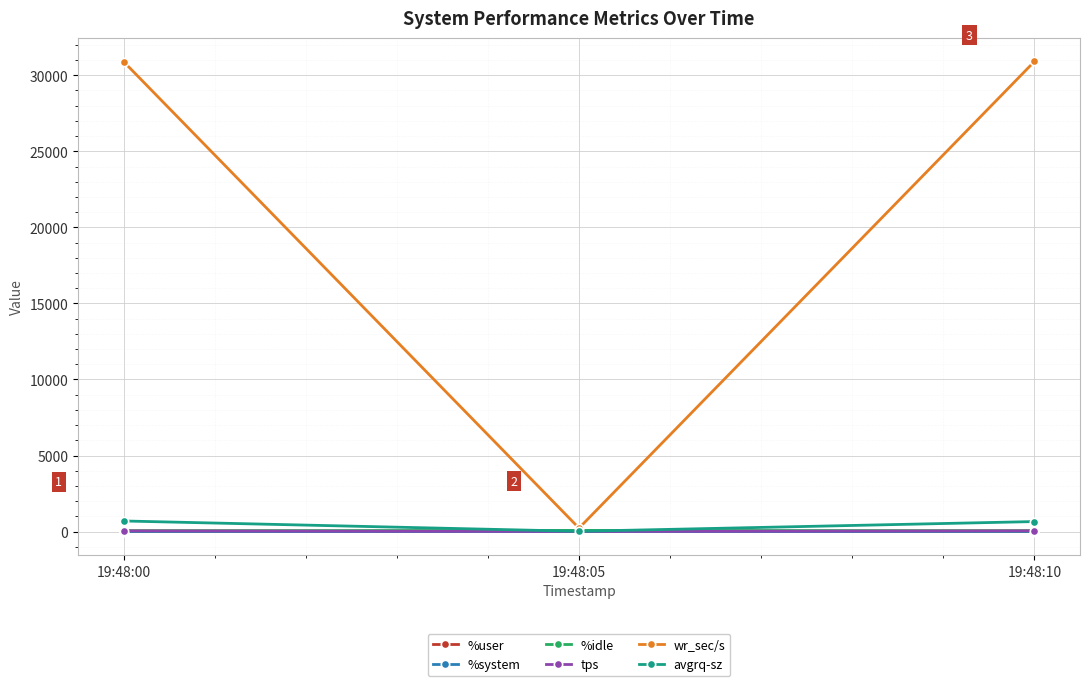

Which series has the largest range (max minus min)?

wr_sec/s